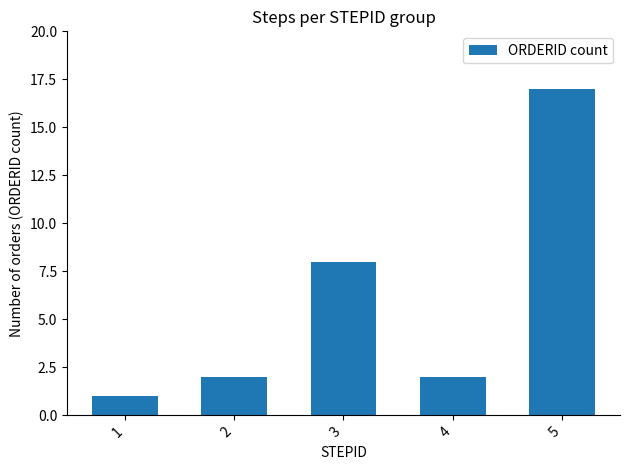

Which category has the highest value across all series?

5